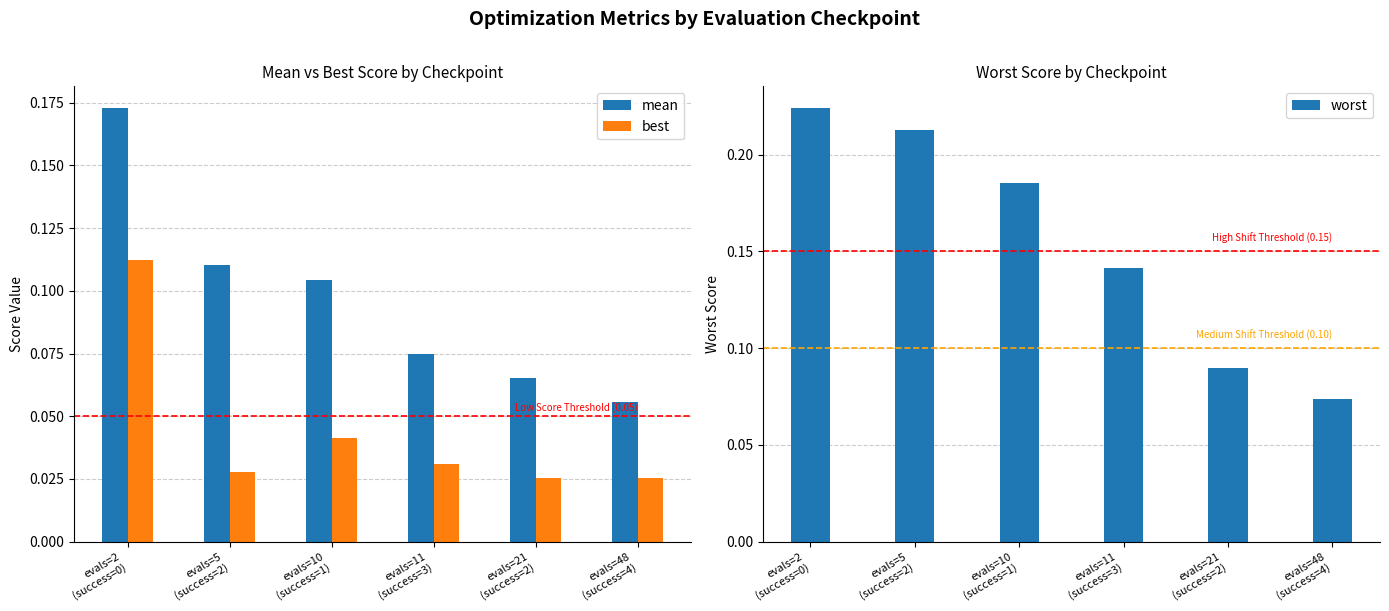

What position from the left is evals=21
(success=2)?

5